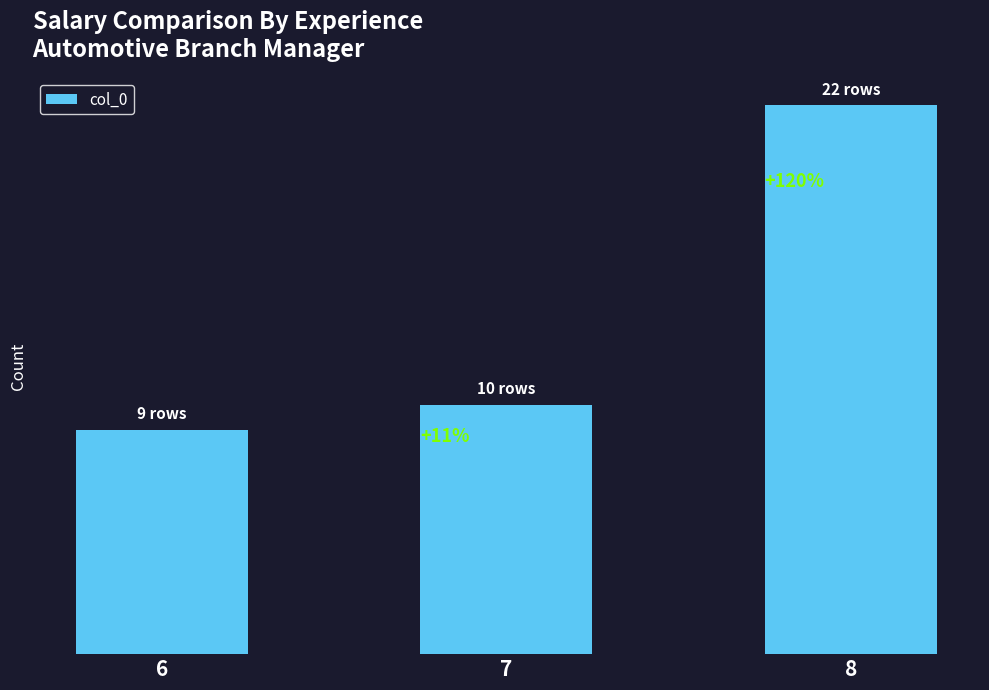

What is the greatest value displayed?

22